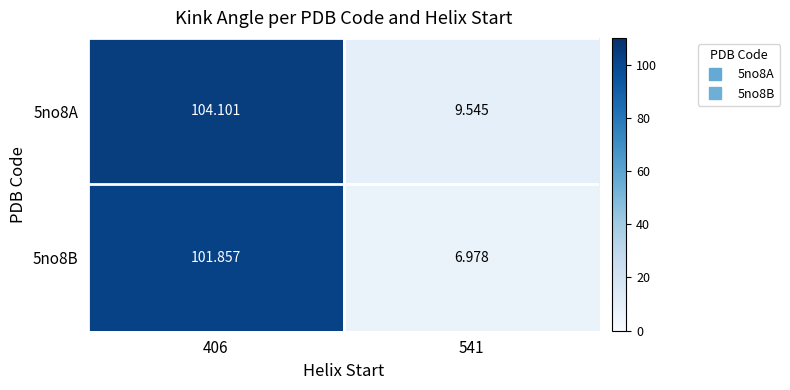

Is the value of 5no8B at 406 greater than the value of 5no8A at 541?

Yes